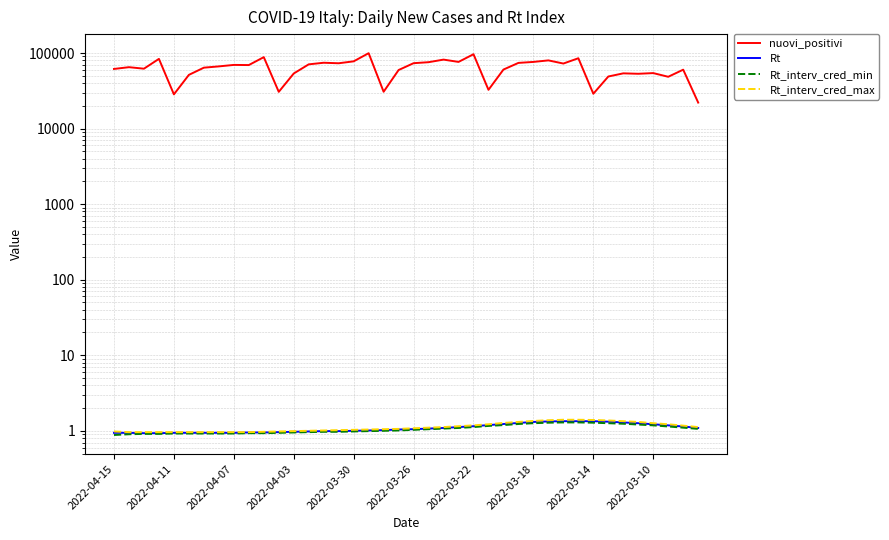

True or false: Rt and nuovi_positivi cross at least once.

False